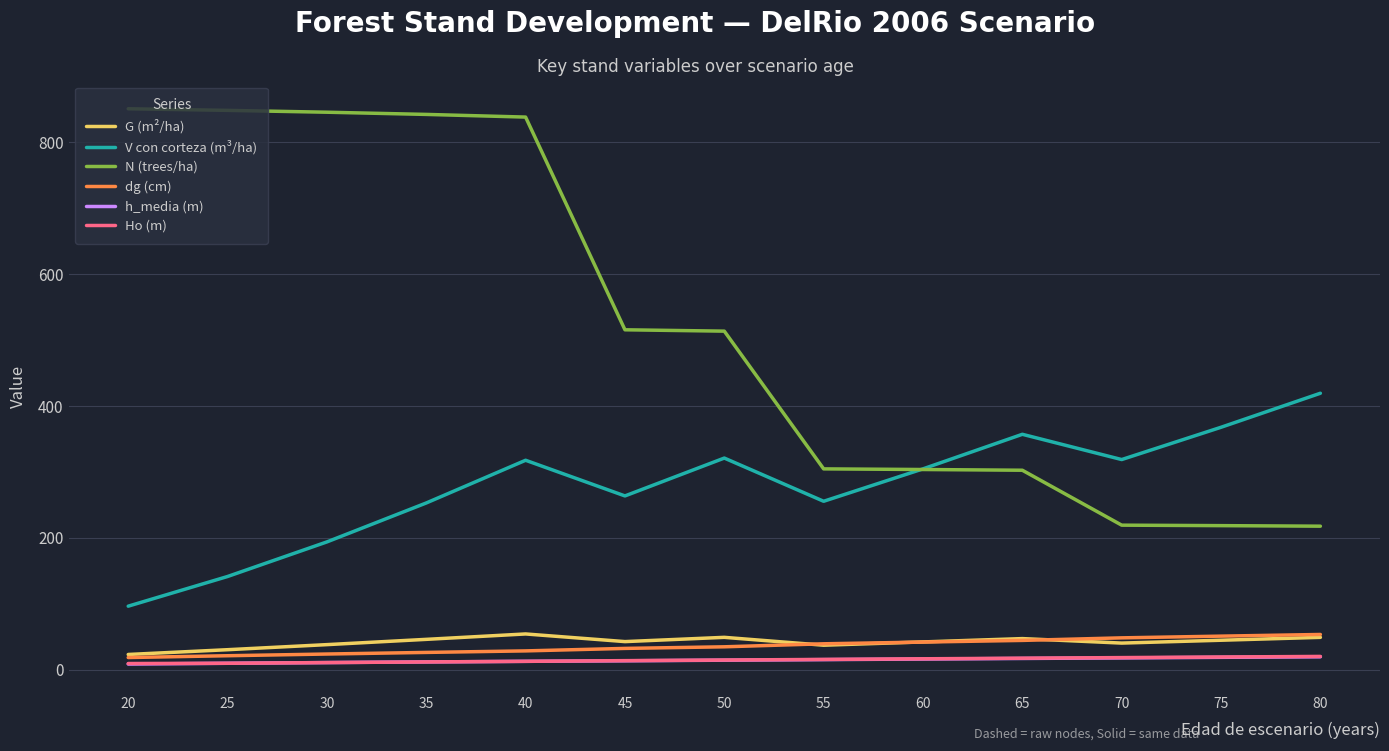

The G (m²/ha) series shows 15.2 at 35. True or false?

False